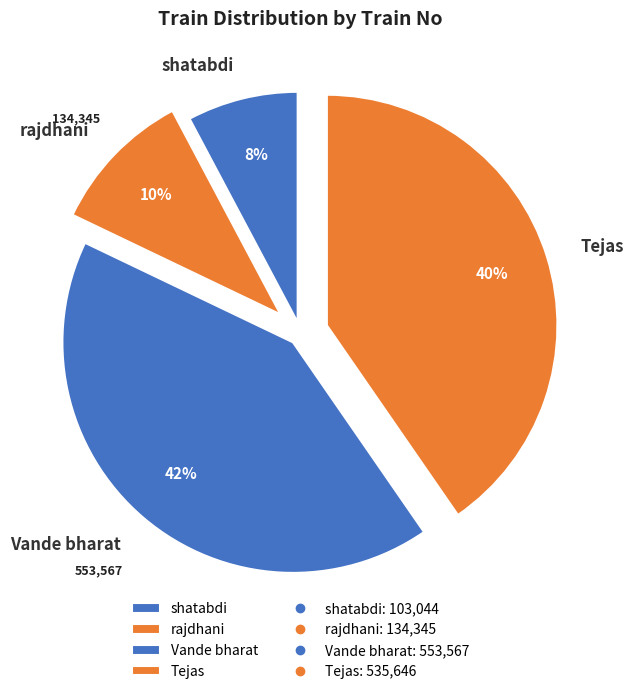

Is it true that Vande bharat is 42% of the pie?

True